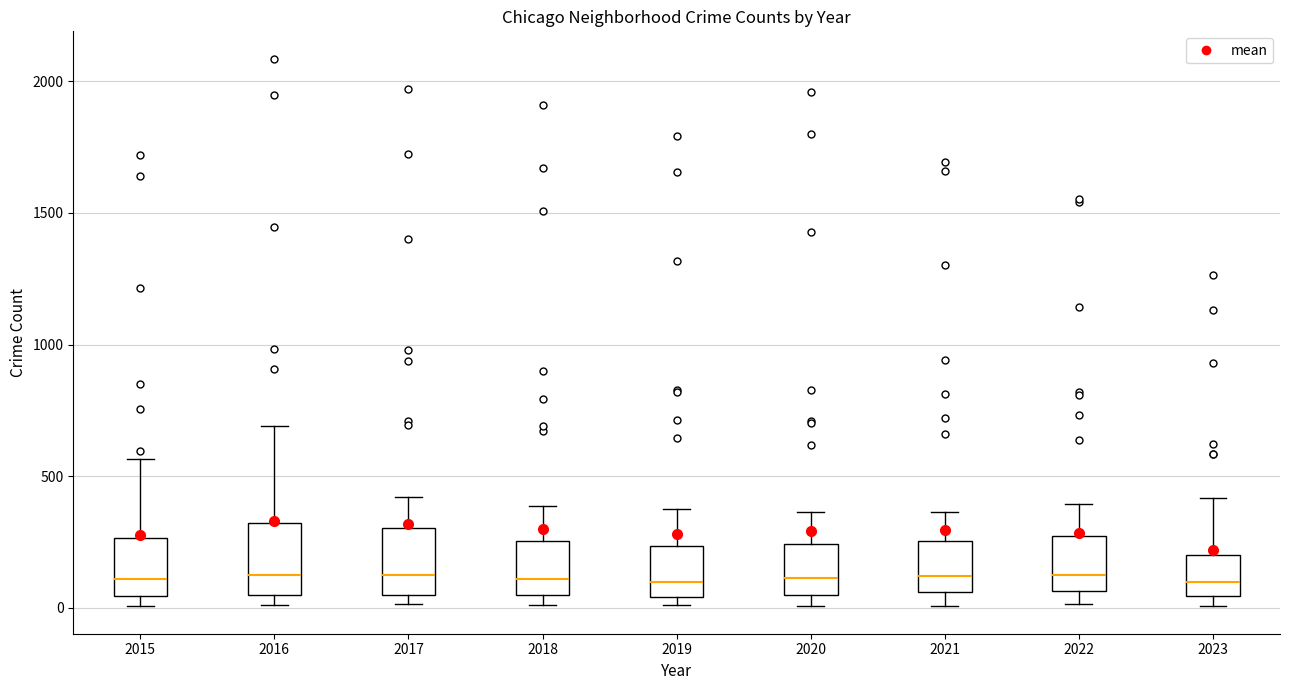

Where is the upper edge of the box at x = 2016 on the y-axis? The values are not printed on the chart, so give them approximately, as read against the axis.

300